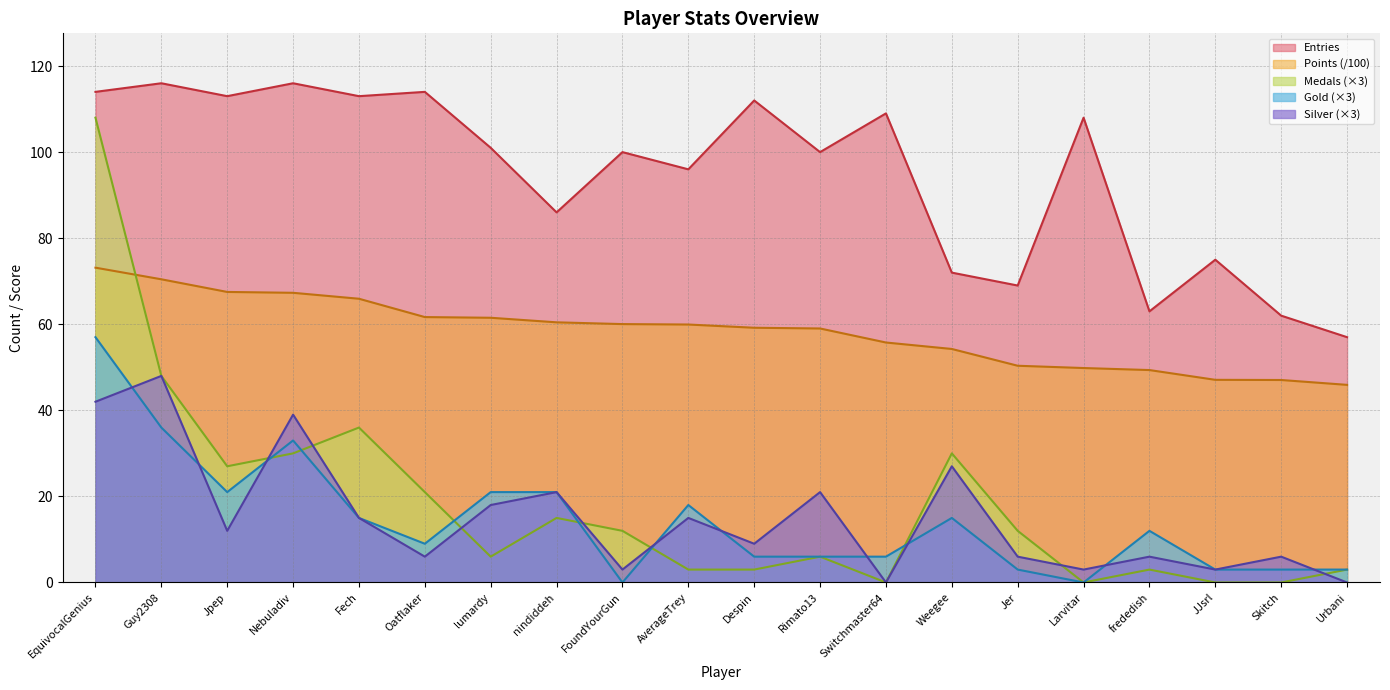

The value of Gold at AverageTrey is 18.0. True or false?

True